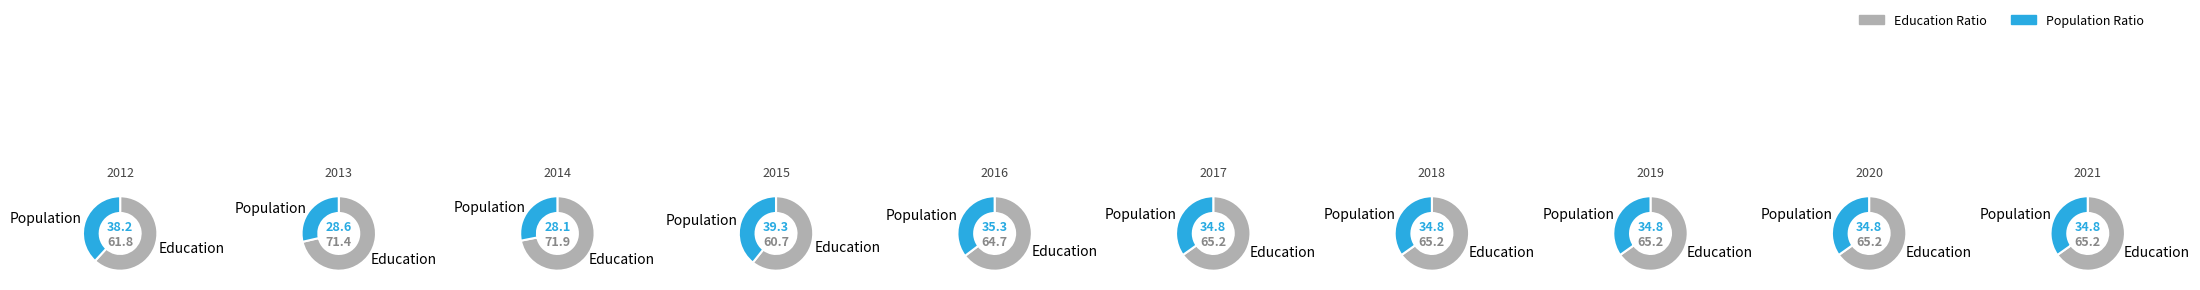

To the nearest percent, what percentage of the pie is 2012?

10%